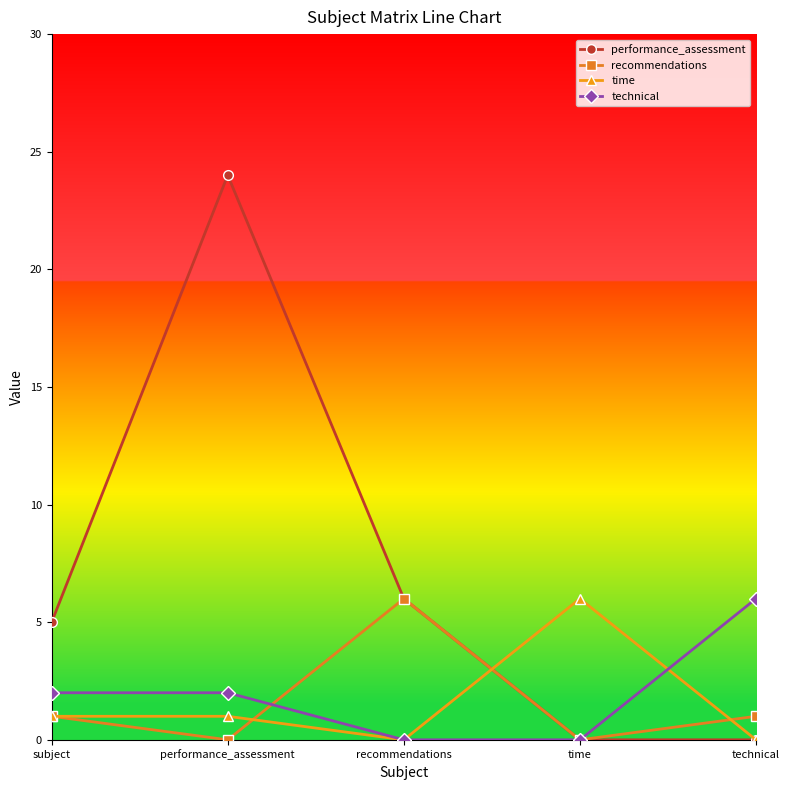

Is the value of recommendations at recommendations greater than the value of technical at recommendations?

Yes